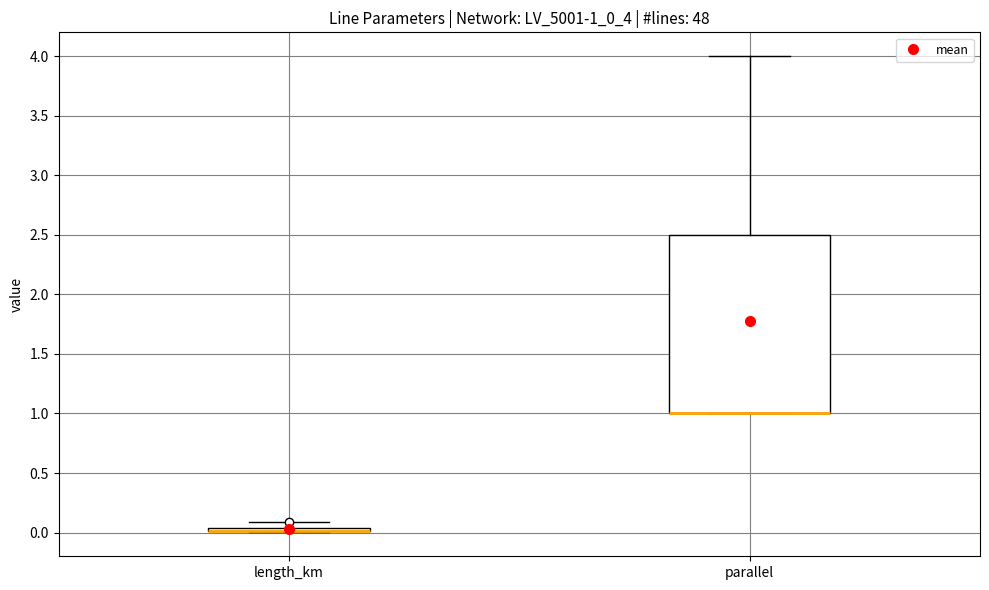

Comparing the boxes themselves (not the whiskers), which one is the tallest?

parallel